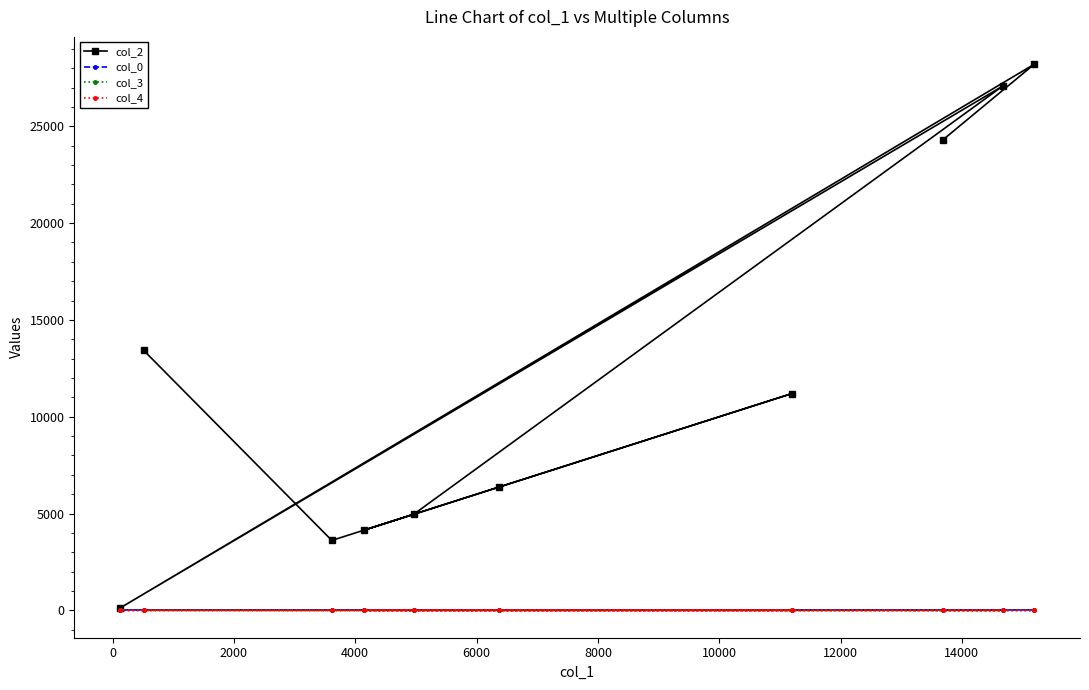

How many positive values does the col_4 series have?

1